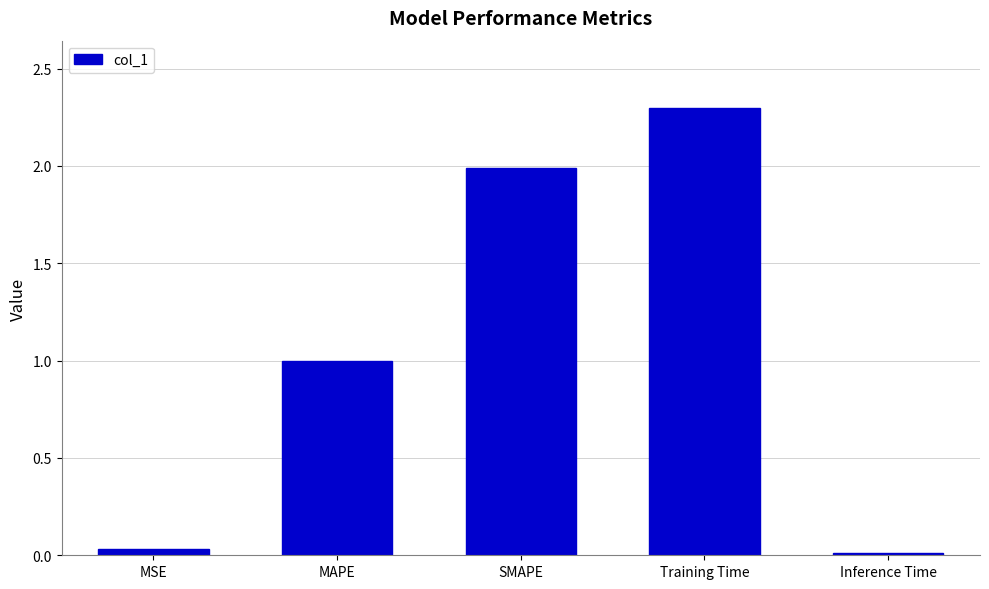

How many bars are there in total?

5